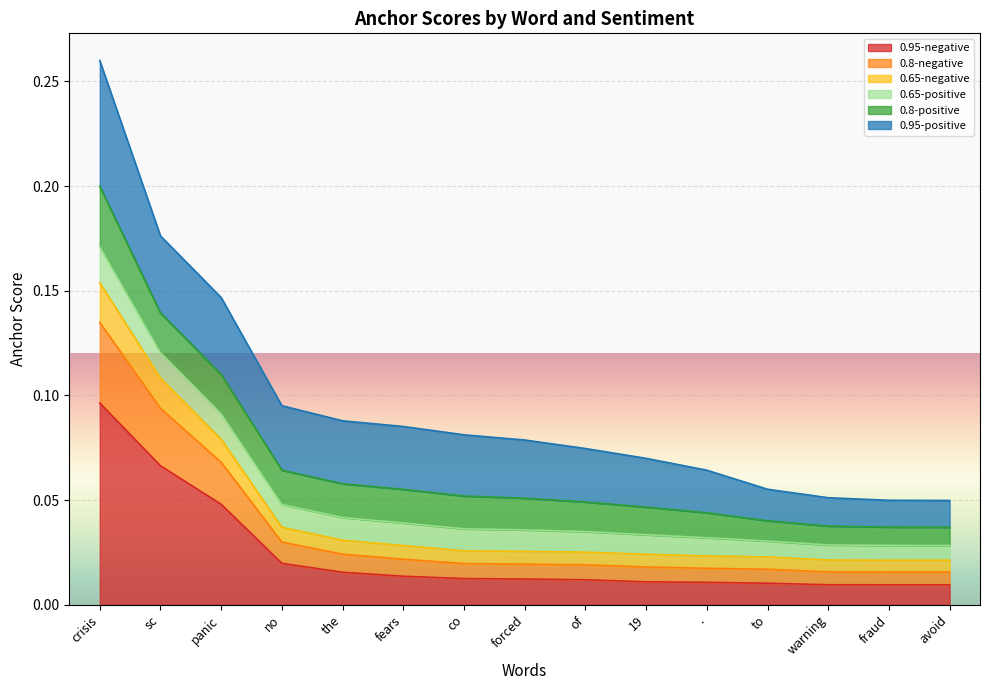

True or false: 0.95-negative and 0.65-negative cross at least once.

False